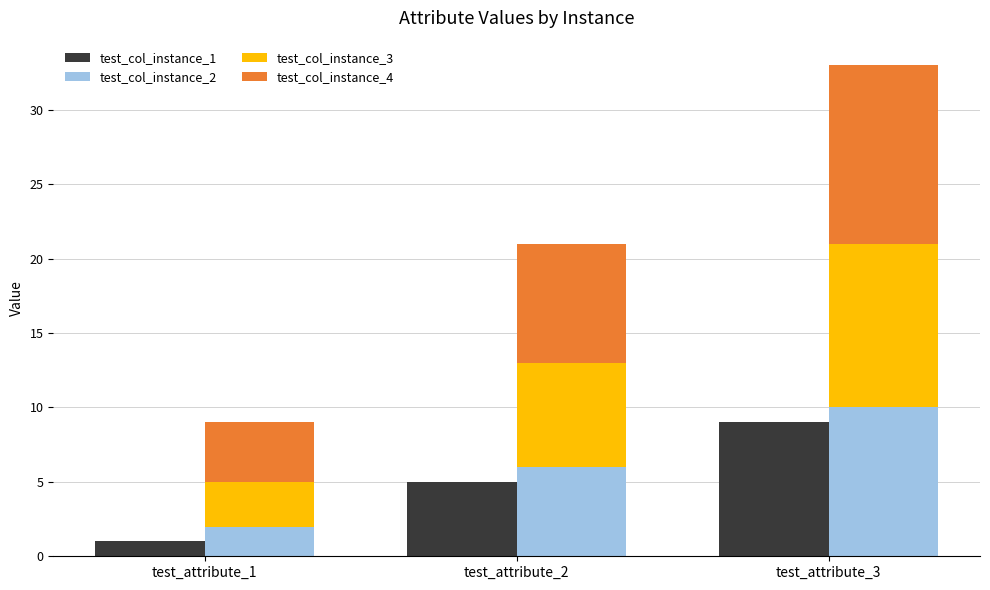

What is the difference between the maximum and minimum values in the test_col_instance_3 series?

8